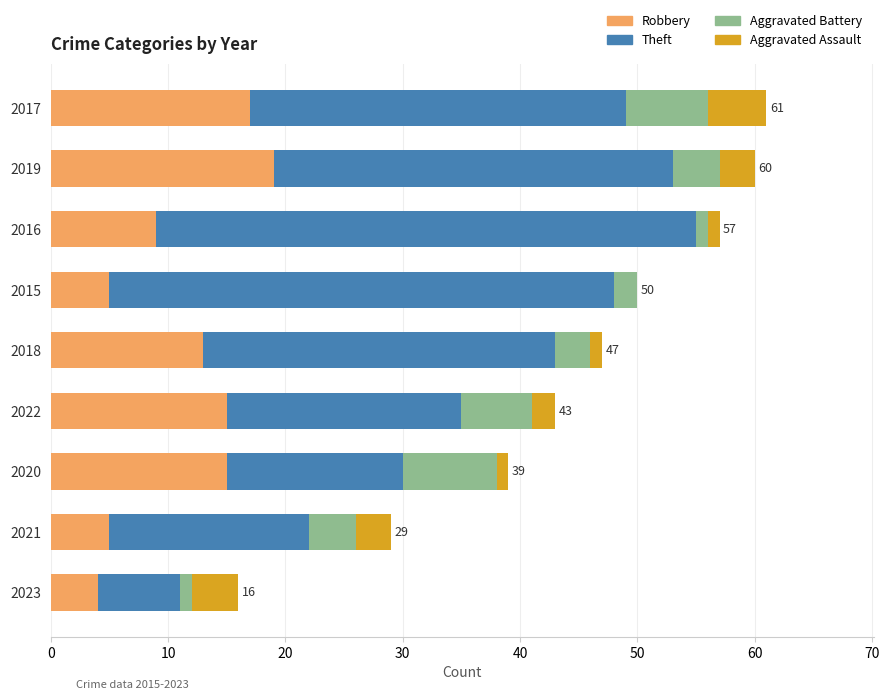

How many categories are shown in the chart?

9